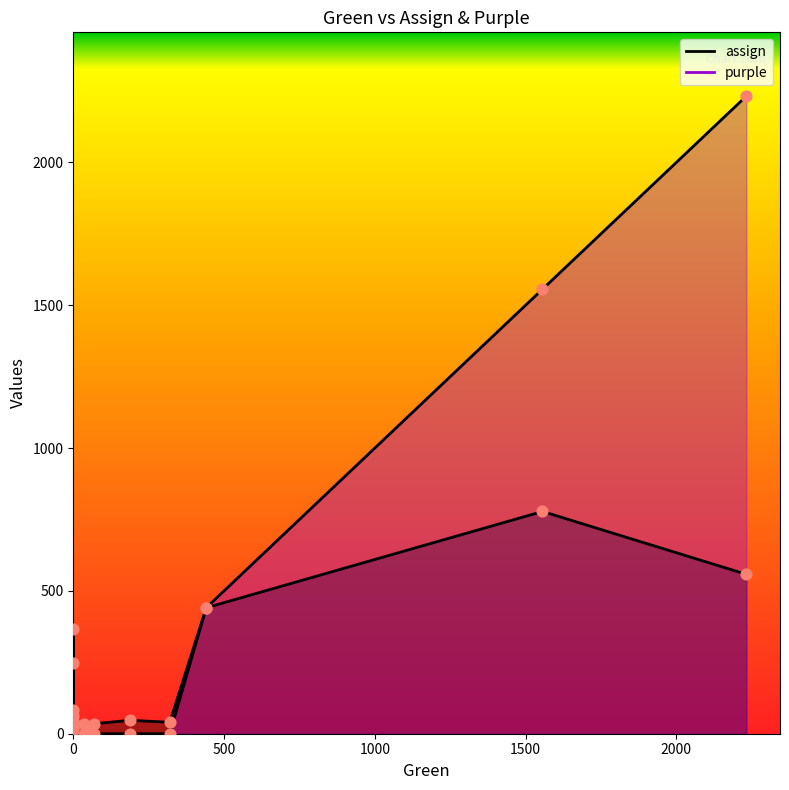

Which series contains the highest Y value?

purple